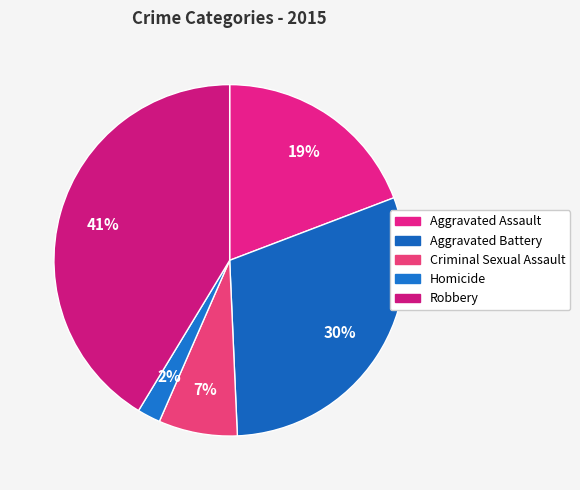

Count the number of slices in the pie.

5